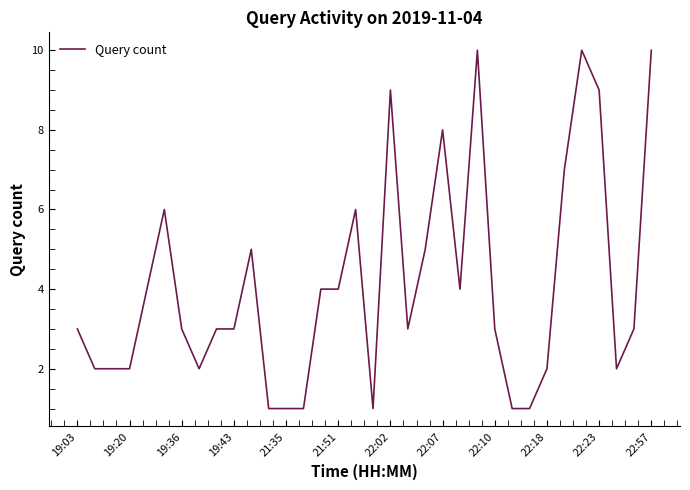

Reading right to left, list all the values displayed in this chart.

10	3	2	9	10	7	2	1	1	3	10	4	8	5	3	9	1	6	4	4	1	1	1	5	3	3	2	3	6	4	2	2	2	3